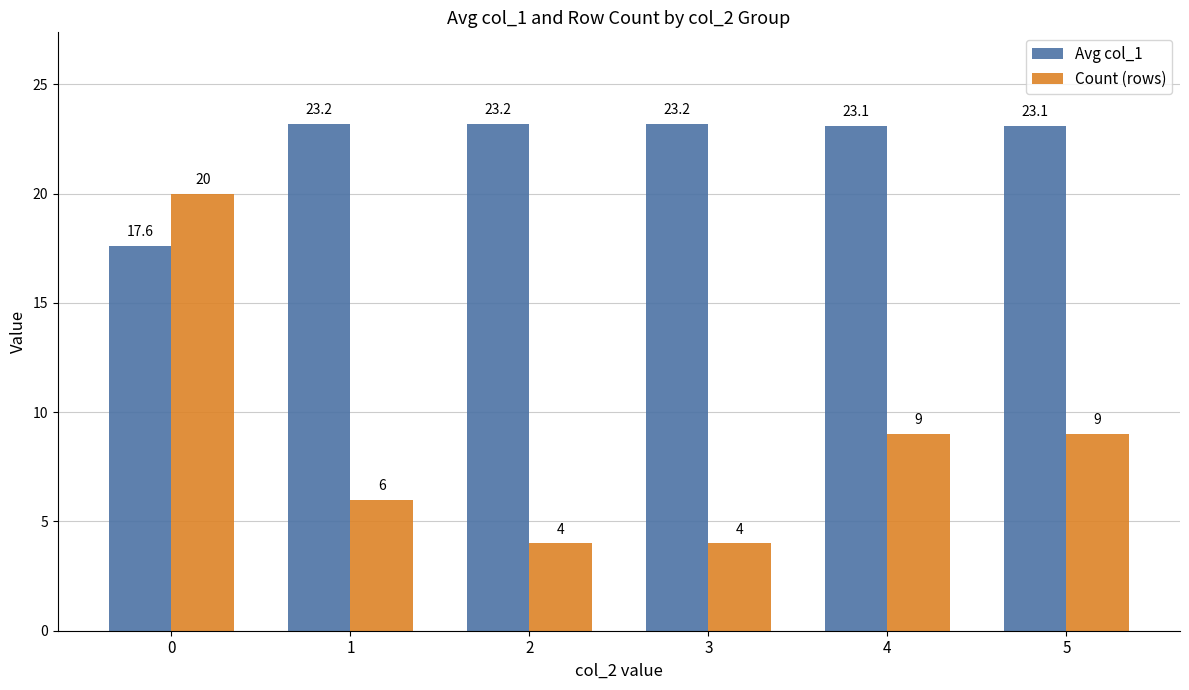

What are all the series names shown in the legend?

Avg col_1, Count (rows)